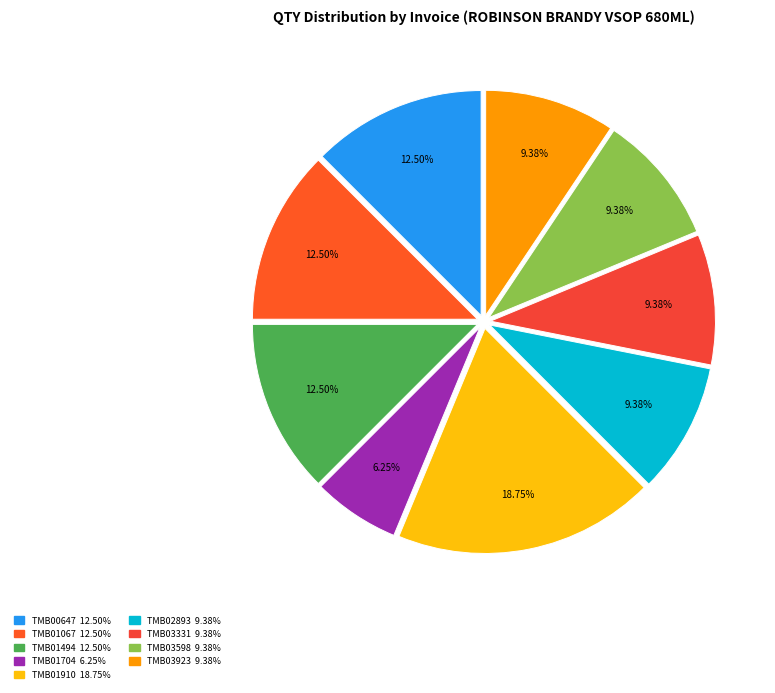

What is the total percentage of TMB01494 and TMB03331?

21.9%